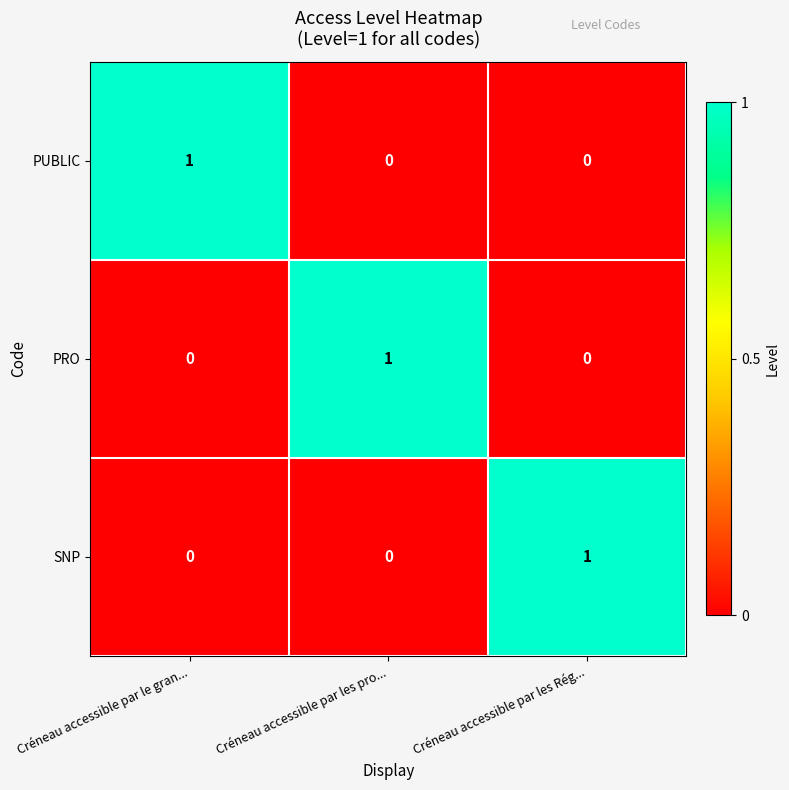

Is the value of PRO at Créneau accessible par les pro... greater than the value of SNP at Créneau accessible par les pro...?

Yes